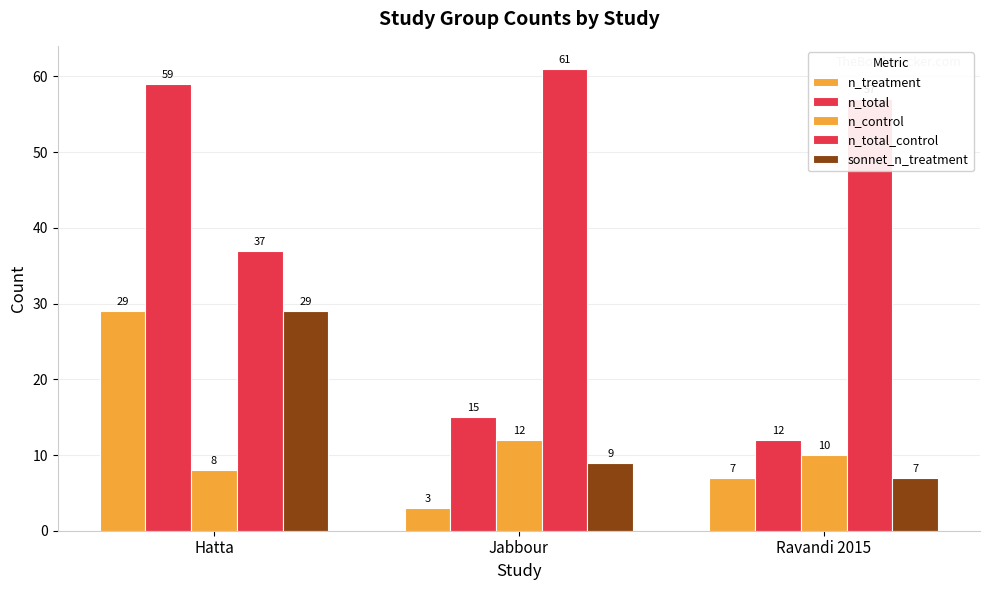

At which label does sonnet_n_treatment first exceed 9?

Hatta